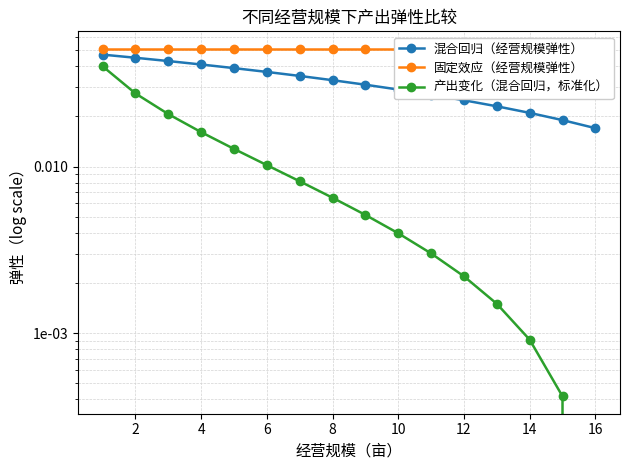

True or false: 混合回归（经营规模弹性） has more than 1 interior local peaks.

False